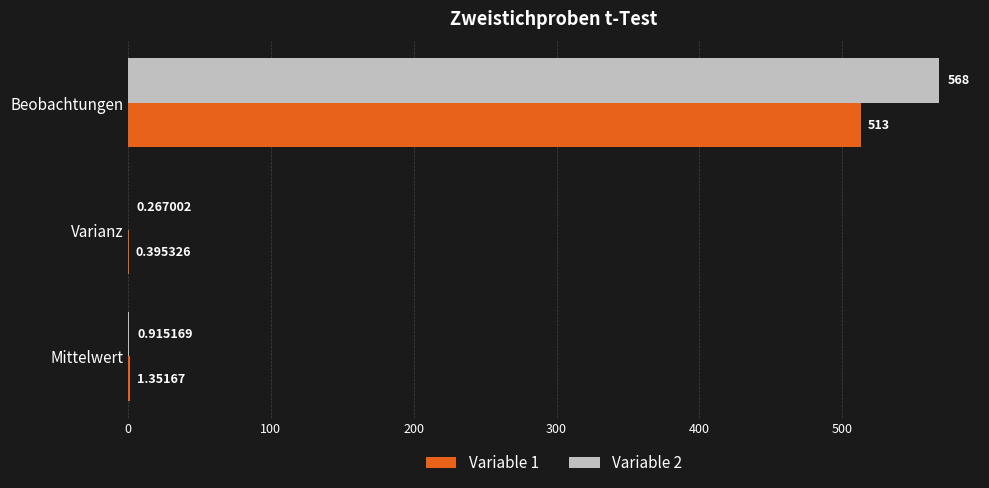

Which label corresponds to the largest value in the chart?

Beobachtungen